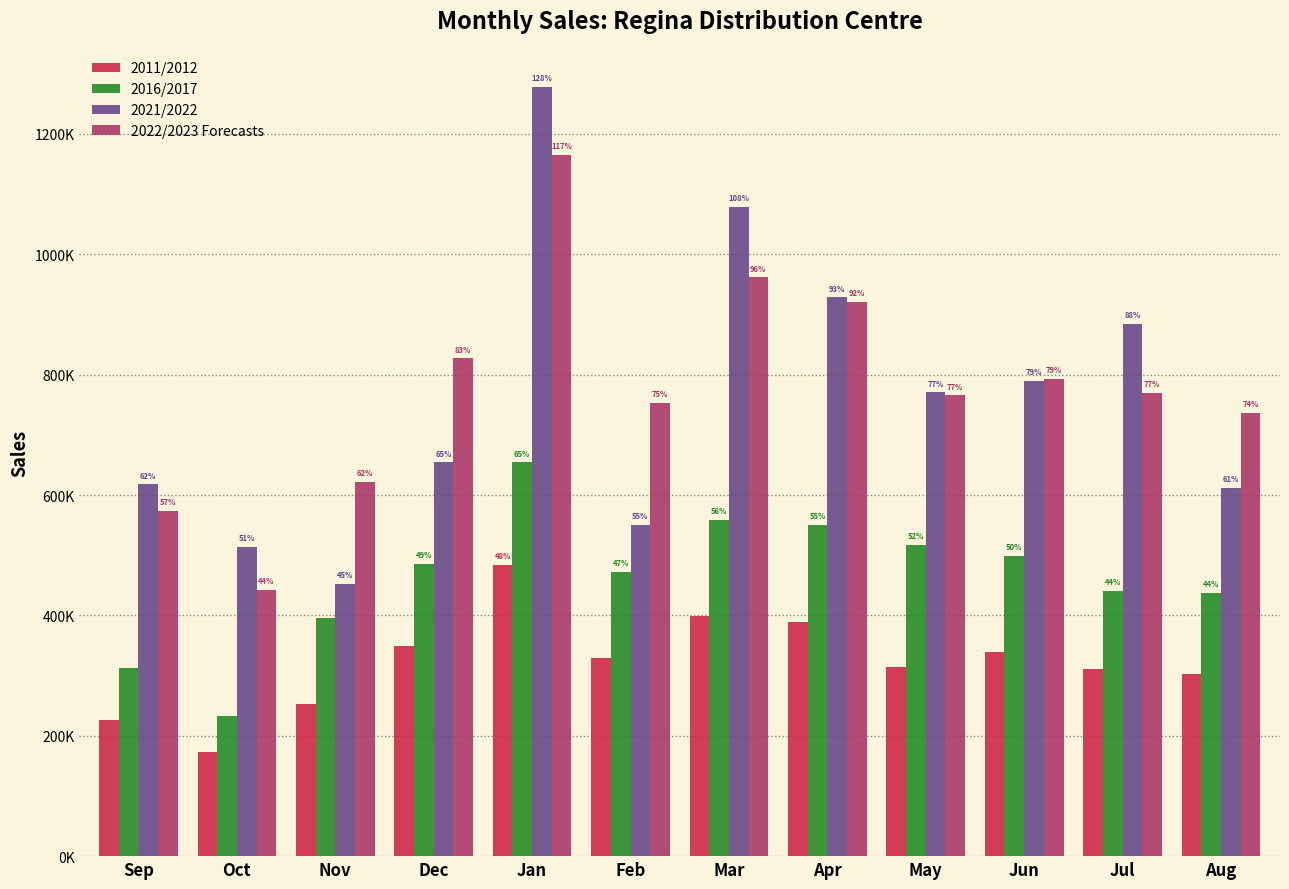

What is the value of the 2021/2022 bar at the 8th from the left?

928475.0